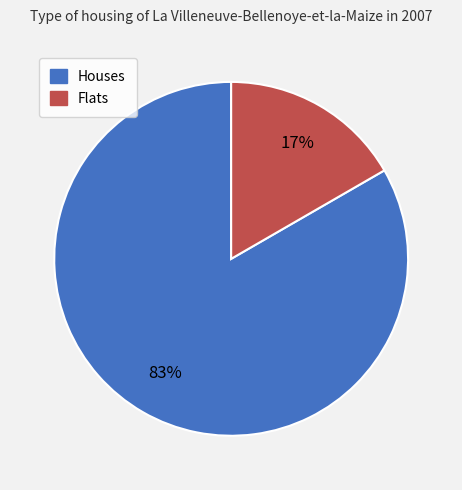

Which has a higher value, Houses or Flats?

Houses